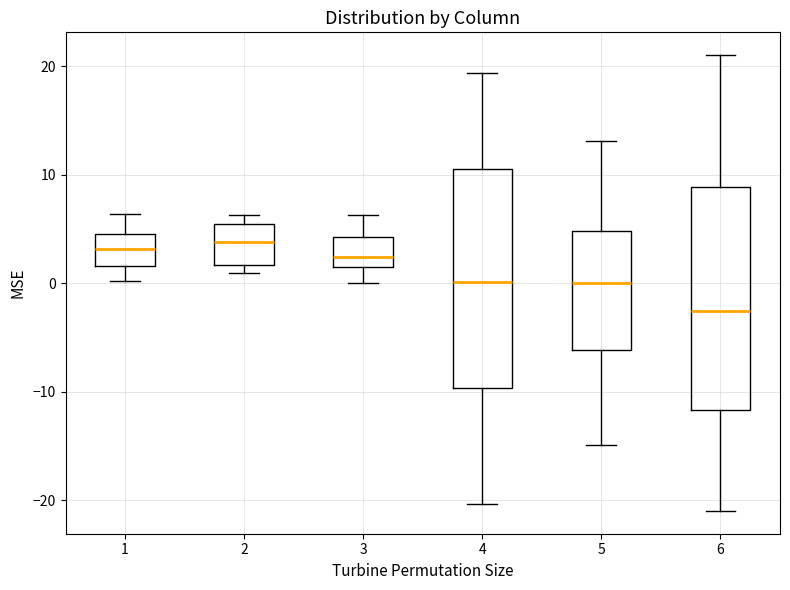

Reading left to right, transcribe this box plot: for each box, give where its median line is, the range the box spans, and where its two whiskers end, as read against the y-axis. The values are not printed on the chart, so give them approximately, as read against the axis.

1: median 3, box 2 to 5, whiskers 0 to 6
2: median 4, box 2 to 5, whiskers 1 to 6
3: median 2, box 1 to 4, whiskers 0 to 6
4: median 0, box -10 to 10, whiskers -20 to 19
5: median 0, box -6 to 5, whiskers -15 to 13
6: median -3, box -12 to 9, whiskers -21 to 21